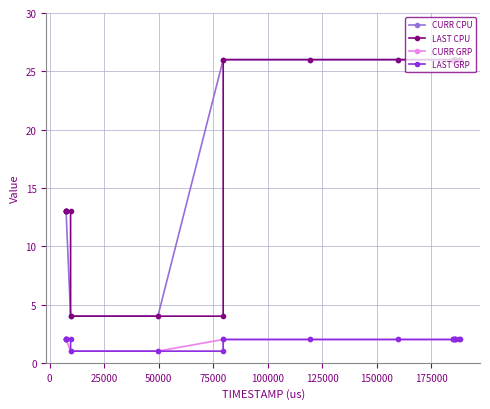

What is the maximum value for CURR CPU?

26